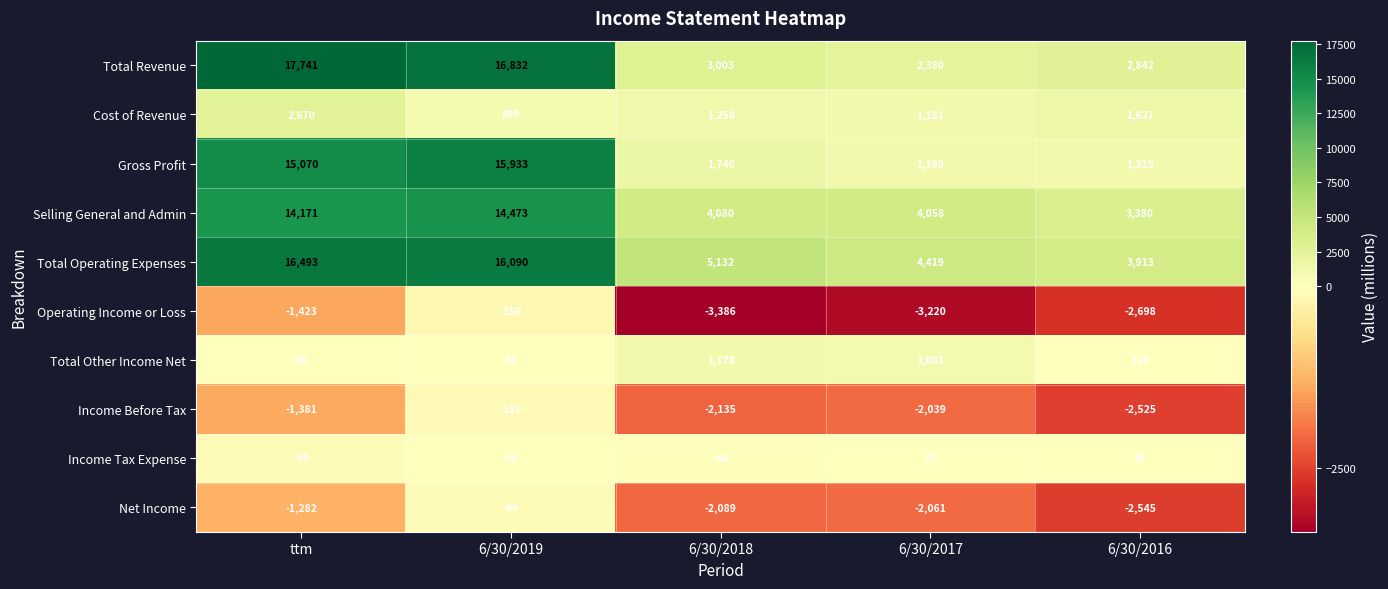

Which label corresponds to the smallest value in the chart?

6/30/2018